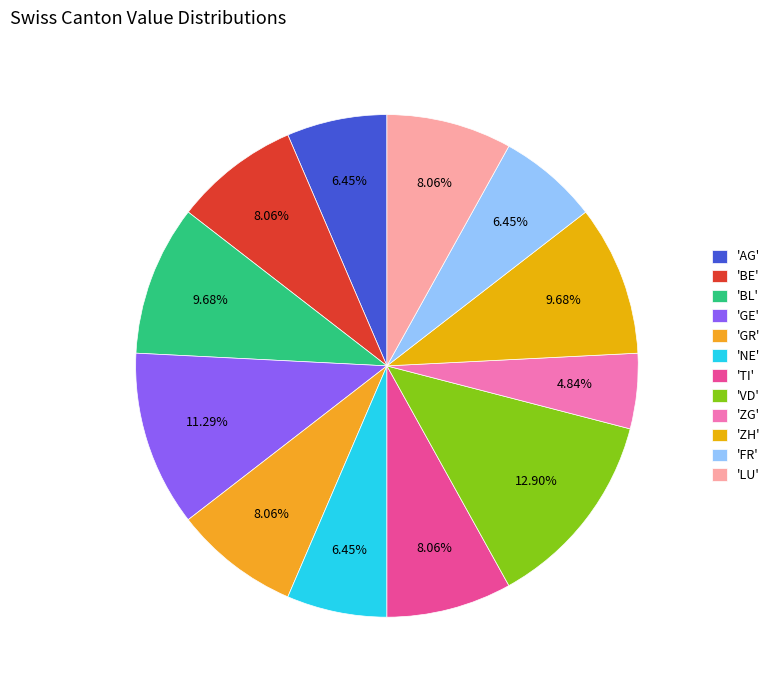

How many slices are in this pie chart?

12